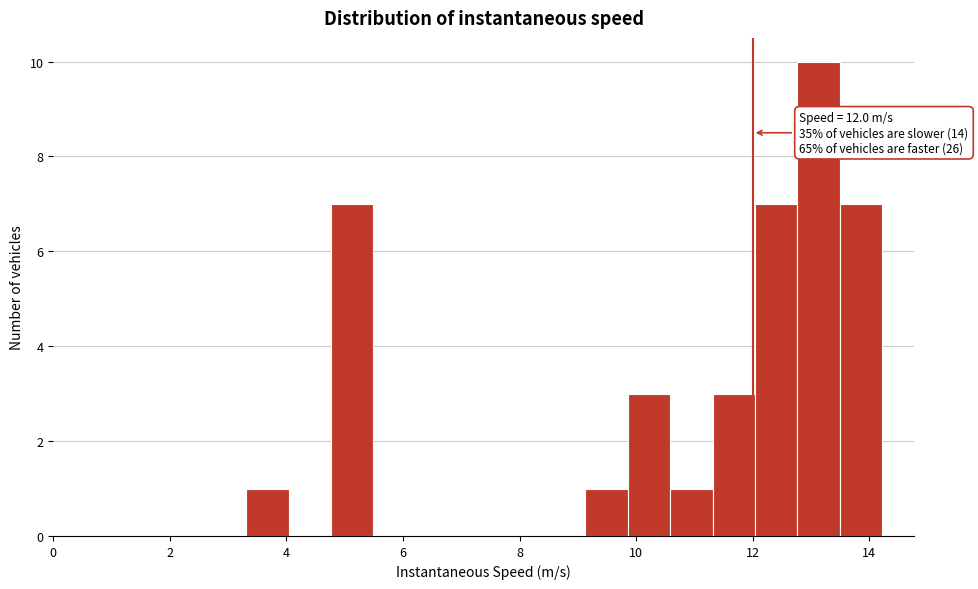

Around what value on the x-axis is the tallest bar? Give the approximate position of its centre, as read against the axis.

13.2